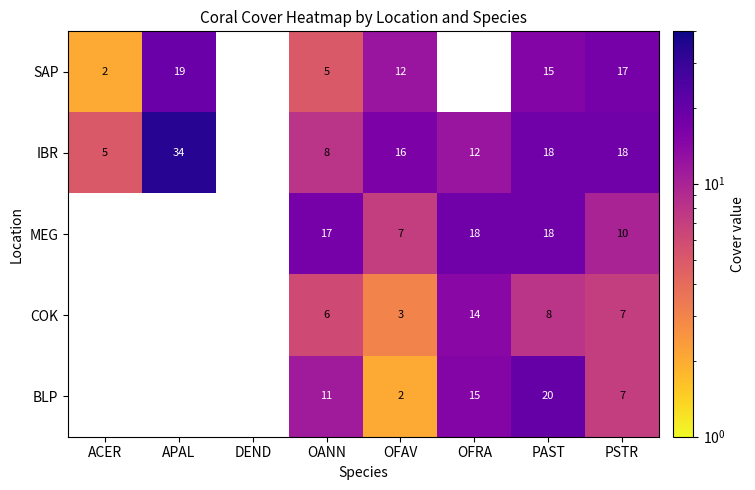

At which category does the chart reach its peak across all series?

APAL